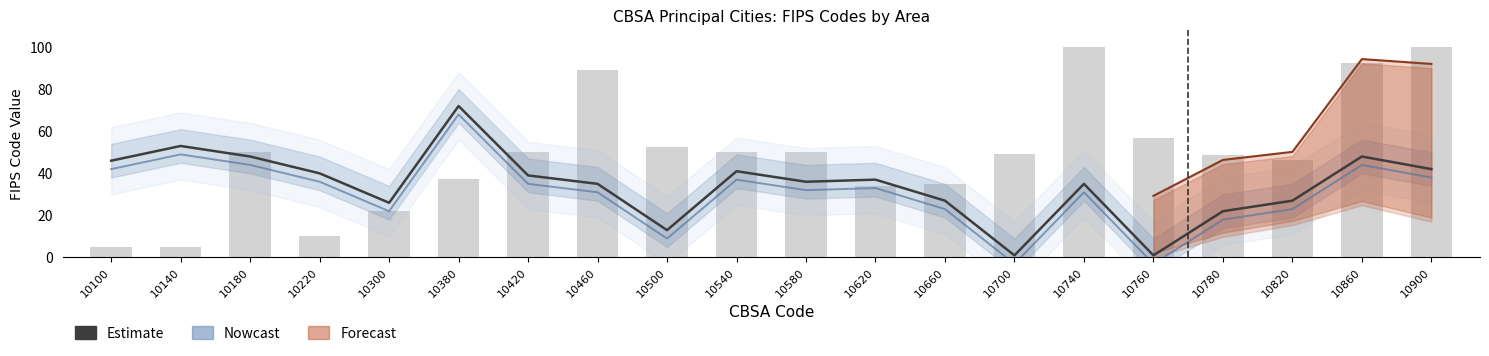

What is the sum of the FIPS State Code values at 10100 and 10420?

85.0